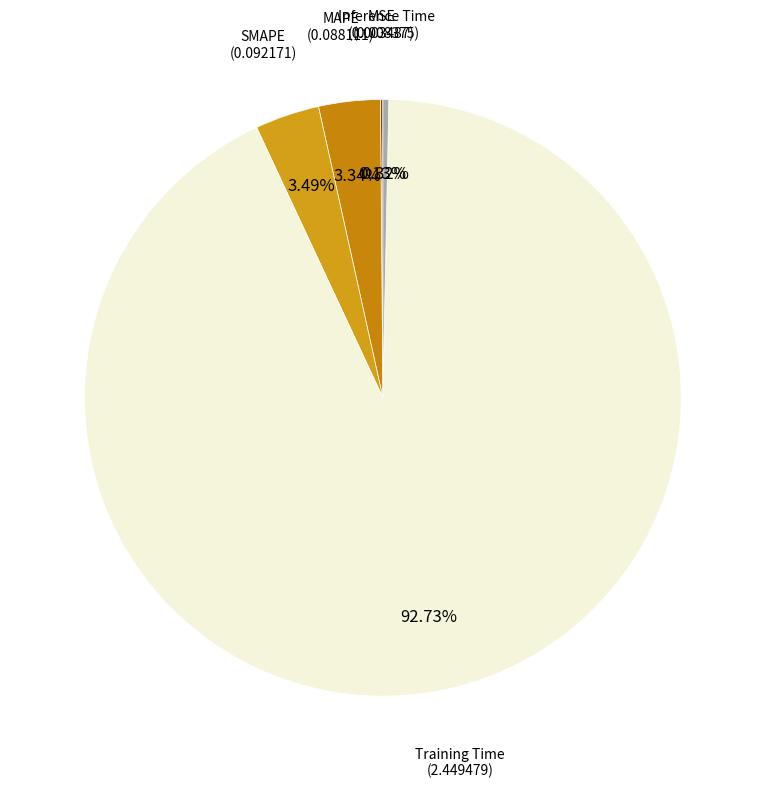

Which slice is the largest?

Training Time